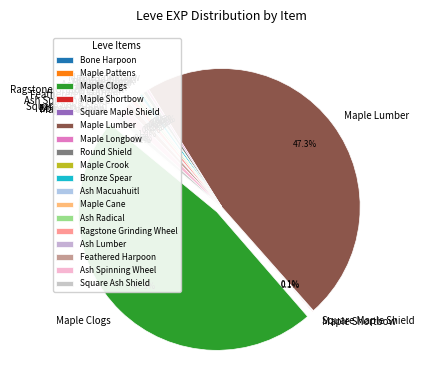

How much of the chart is everything except Ragstone Grinding Wheel?

99.5%